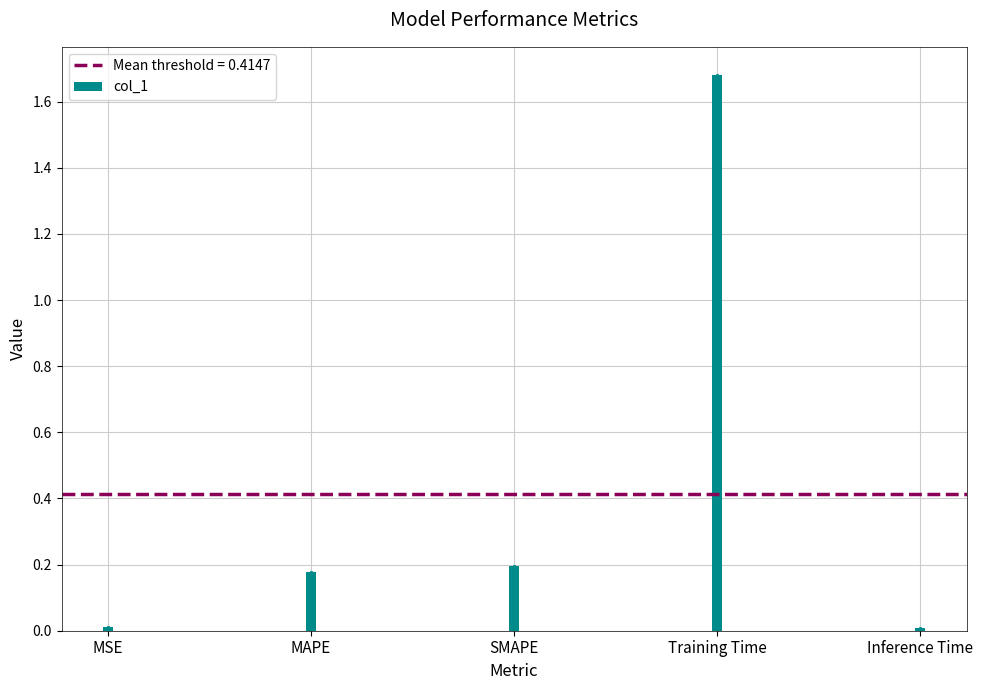

What is the change in value from MSE to SMAPE?

+0.2